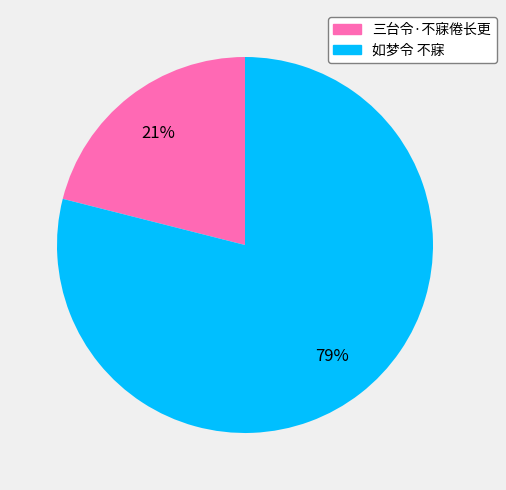

Does 三台令·不寐倦长更 represent more than half of the total?

No